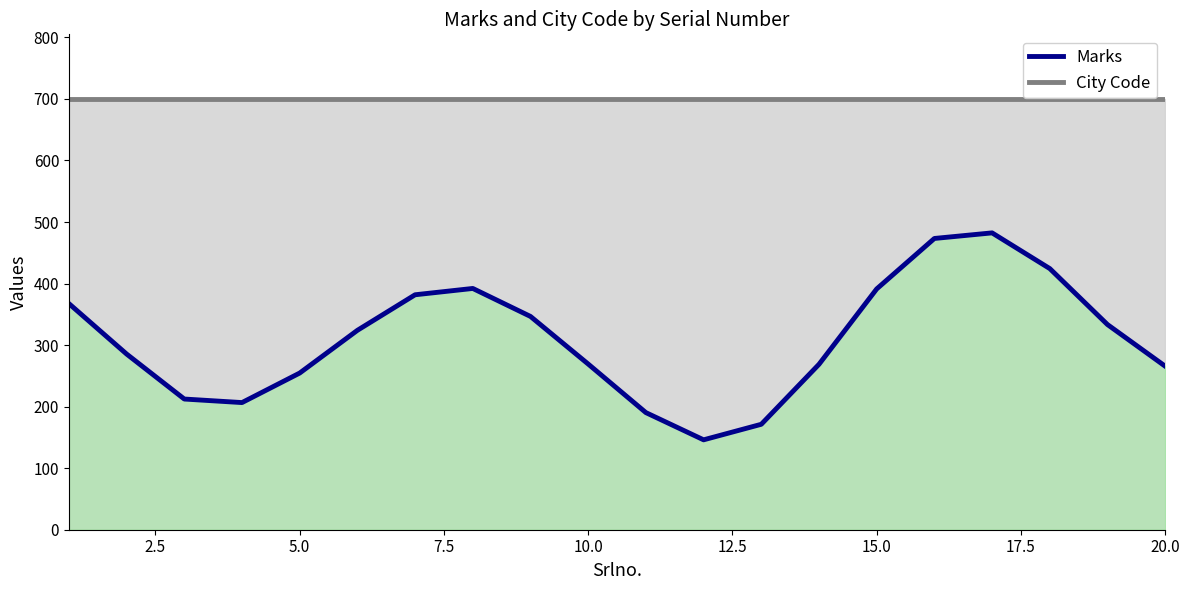

What are all the series names shown in the legend?

City Code, Marks